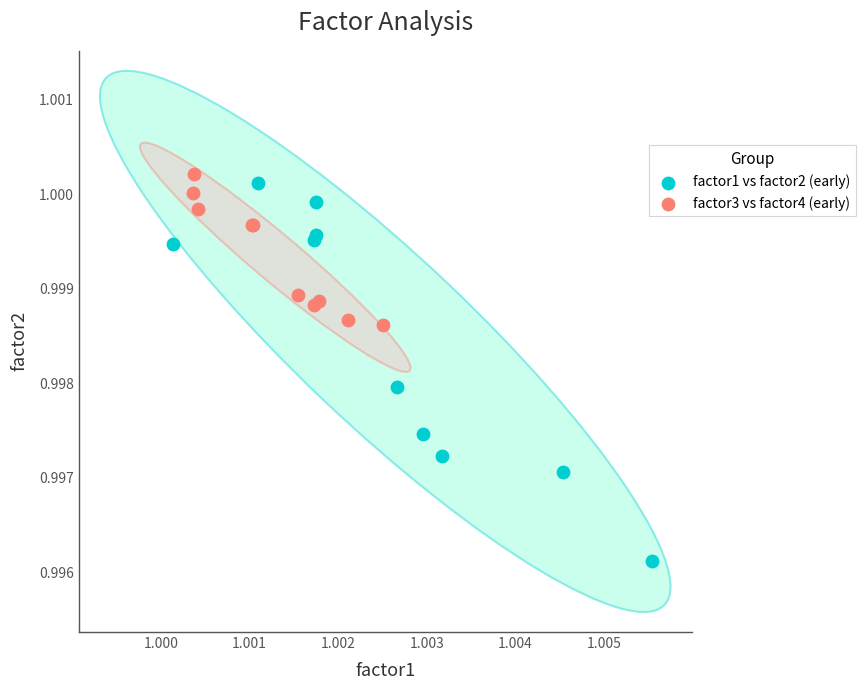

Which series contains the lowest Y value?

factor1 vs factor2 (early)